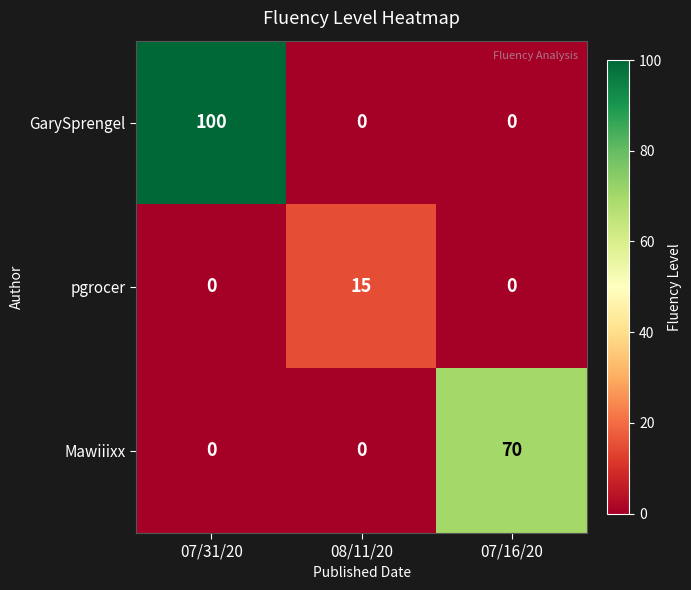

How many positive values does the Mawiiixx series have?

1